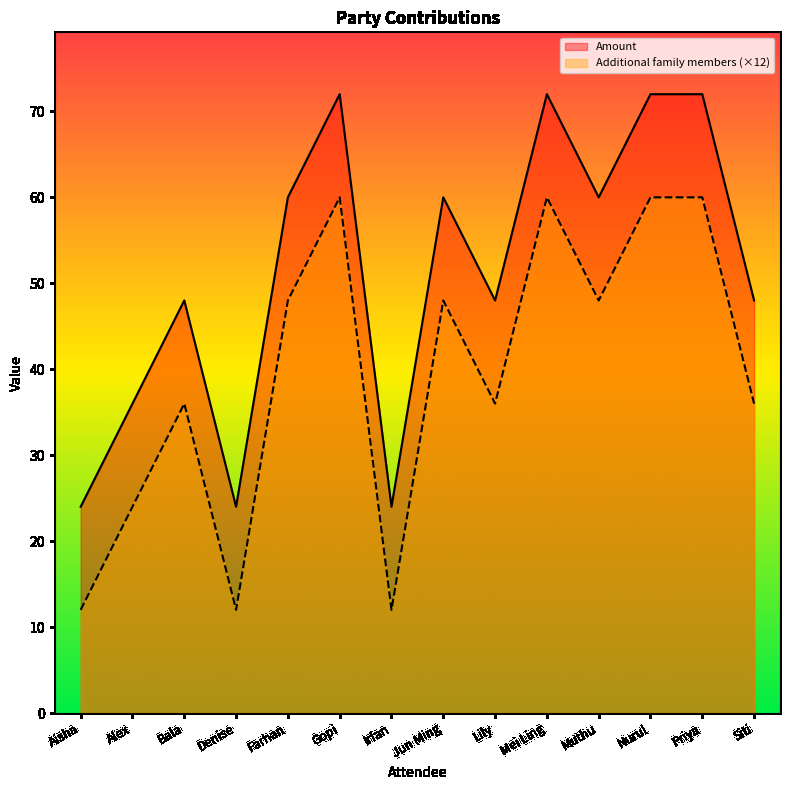

True or false: Additional family members and Amount cross at least once.

False